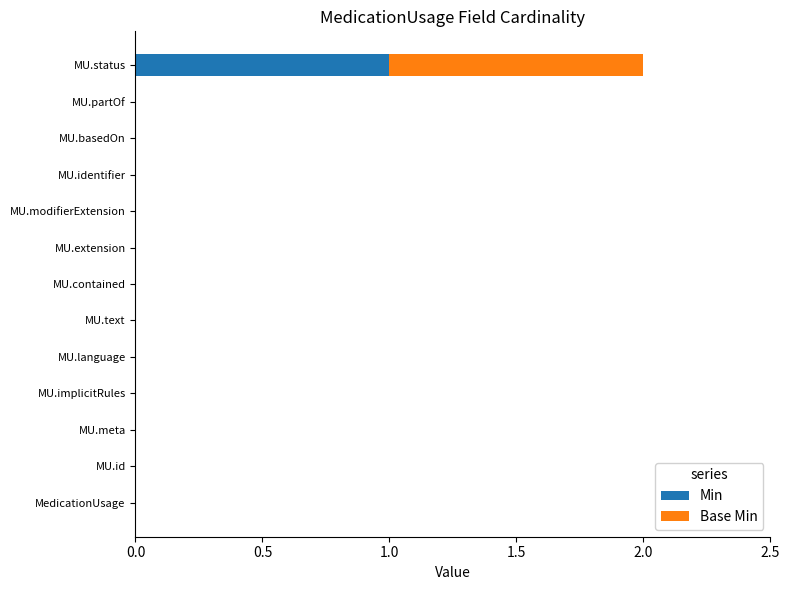

At which category is the sum across all series the highest?

MU.status